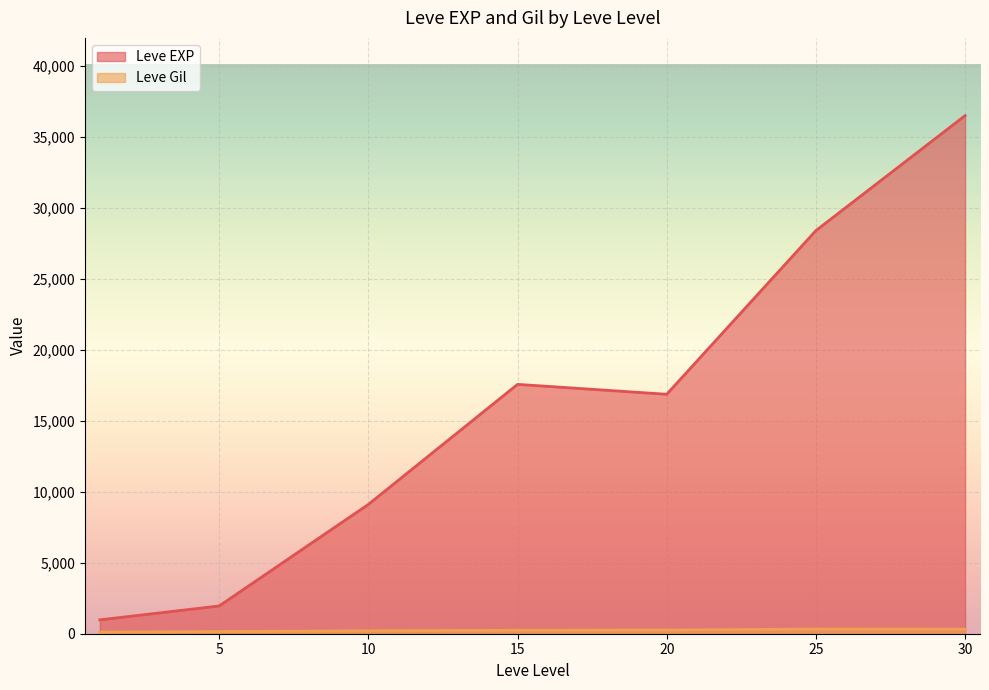

What is the minimum value for Leve Gil?

101